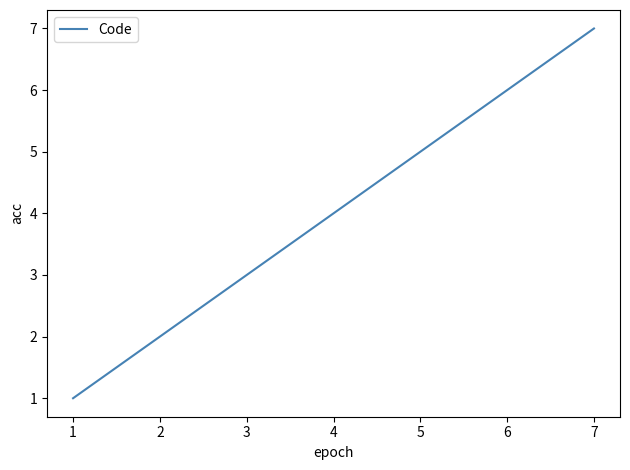

What is the greatest value displayed?

7